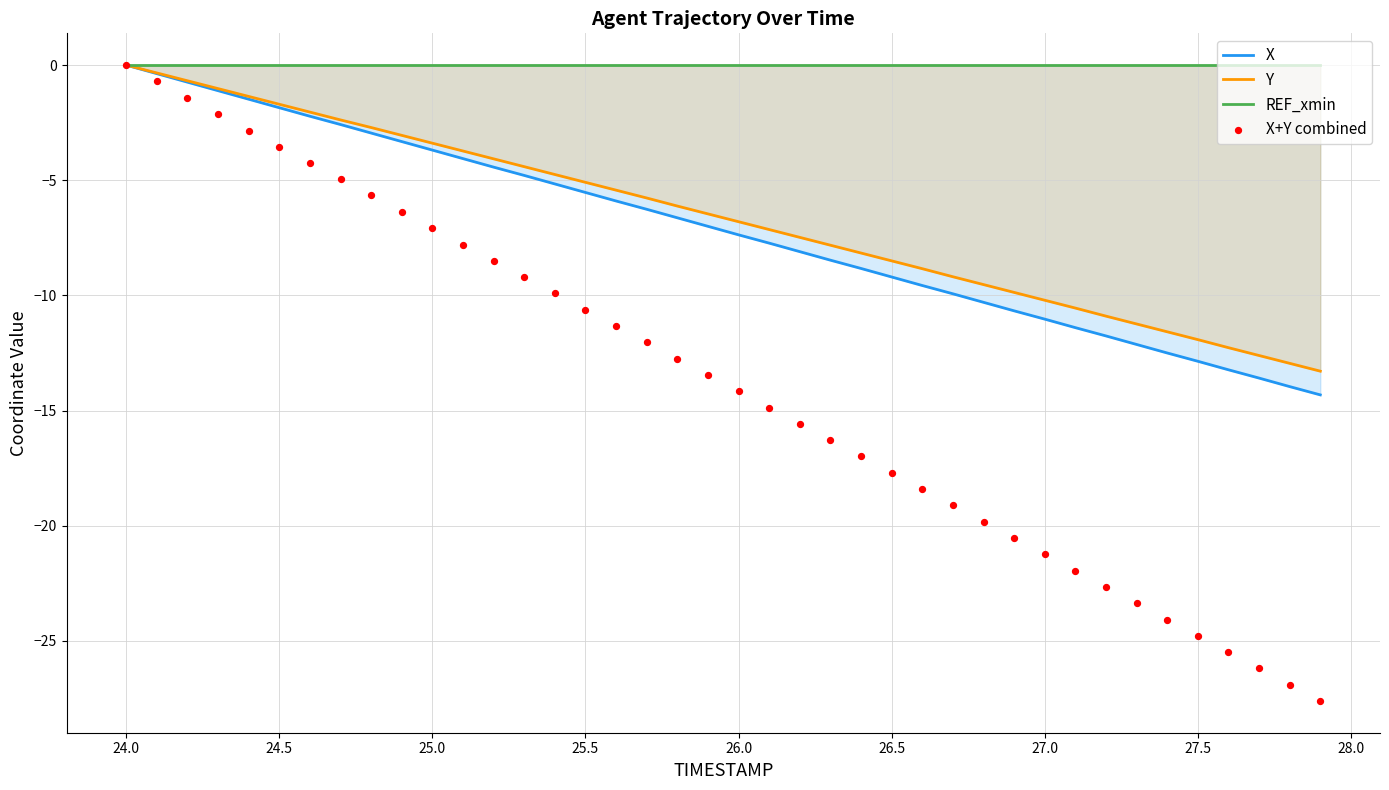

Which series has the largest Y range (max minus min)?

X+Y combined